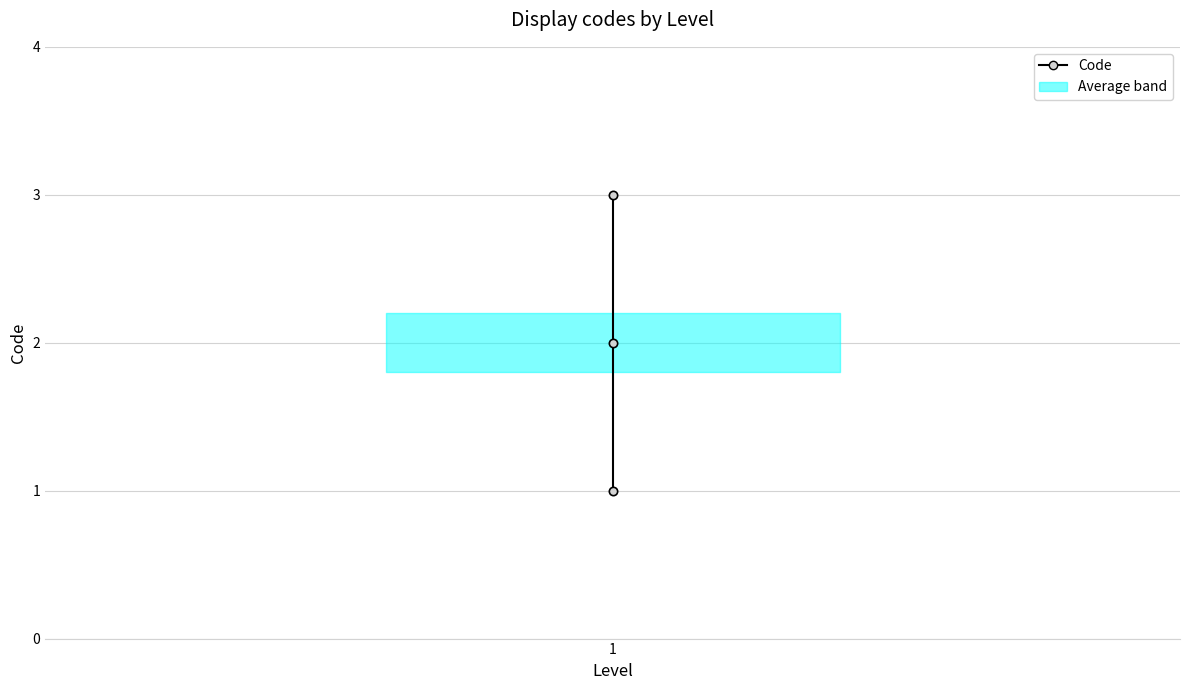

What is the sum of all values?

6